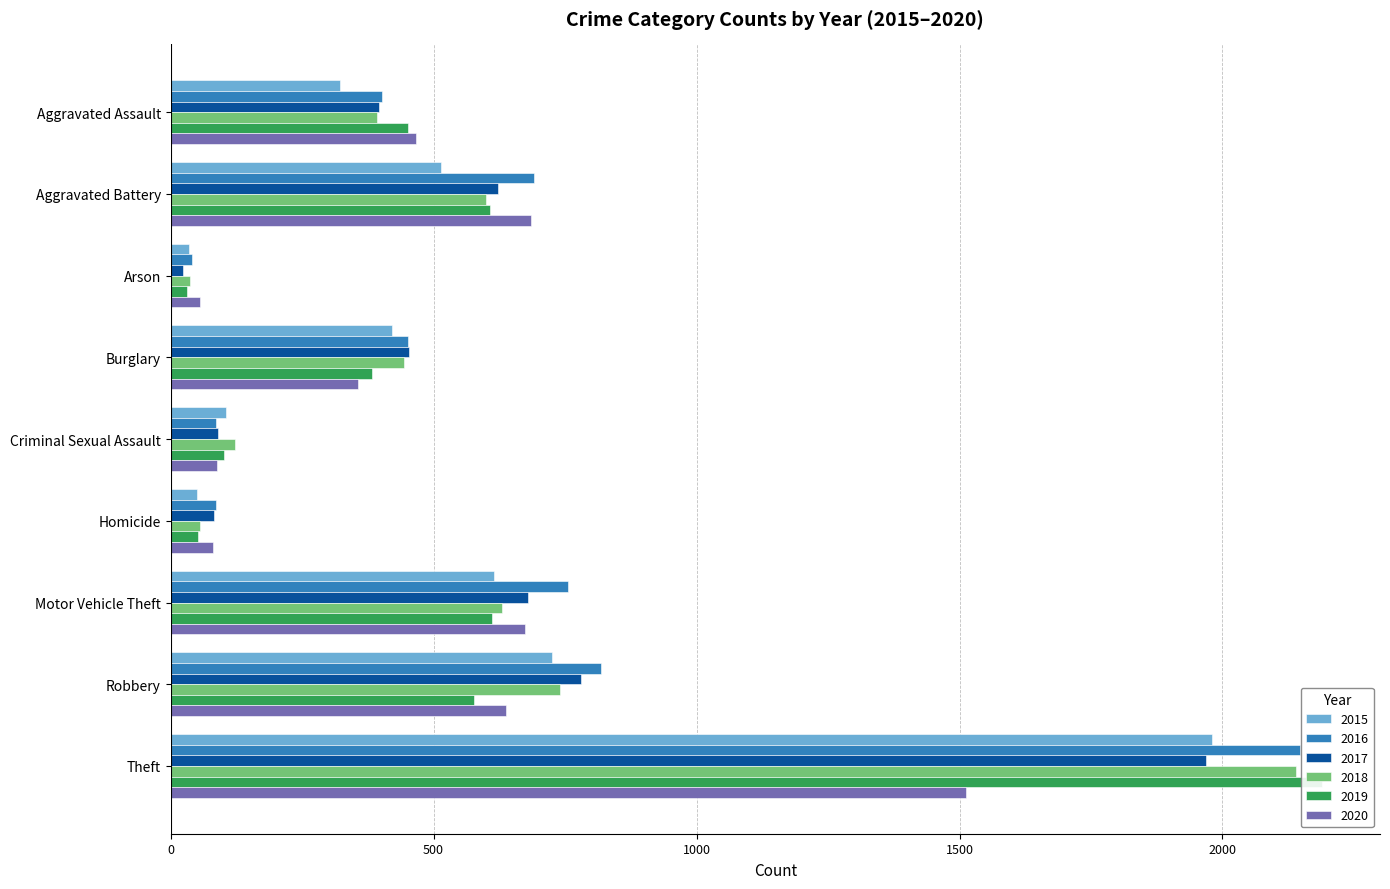

Is it true that 2016 equals 2148 at Theft?

True